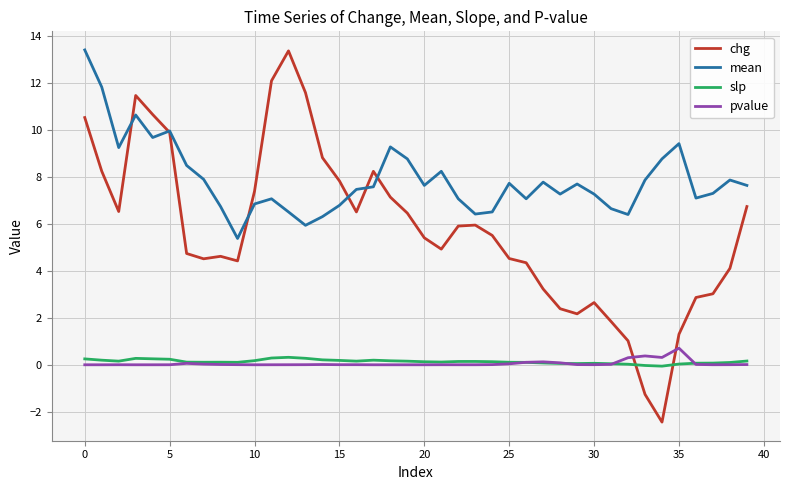

Which series has the largest total across all categories?

mean